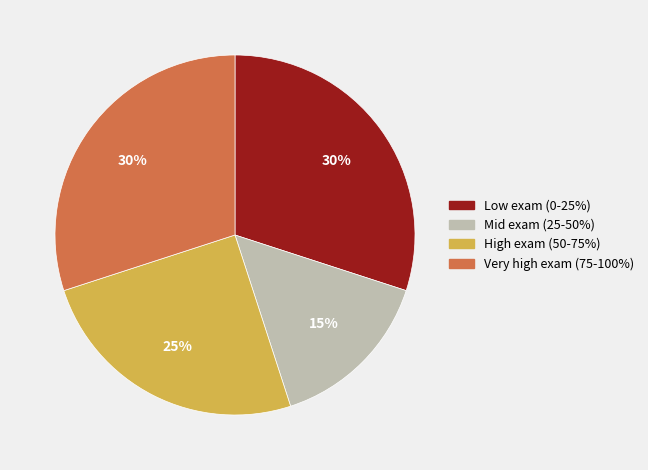

To the nearest percent, what is the difference between the largest and smallest slice percentages?

15%